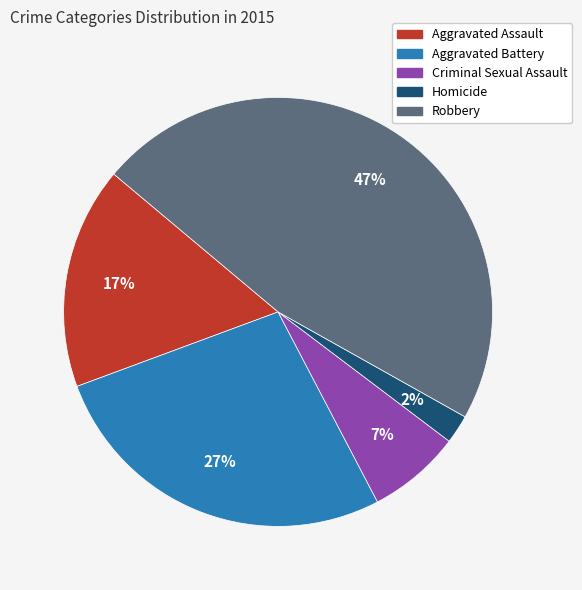

Count the number of slices in the pie.

5